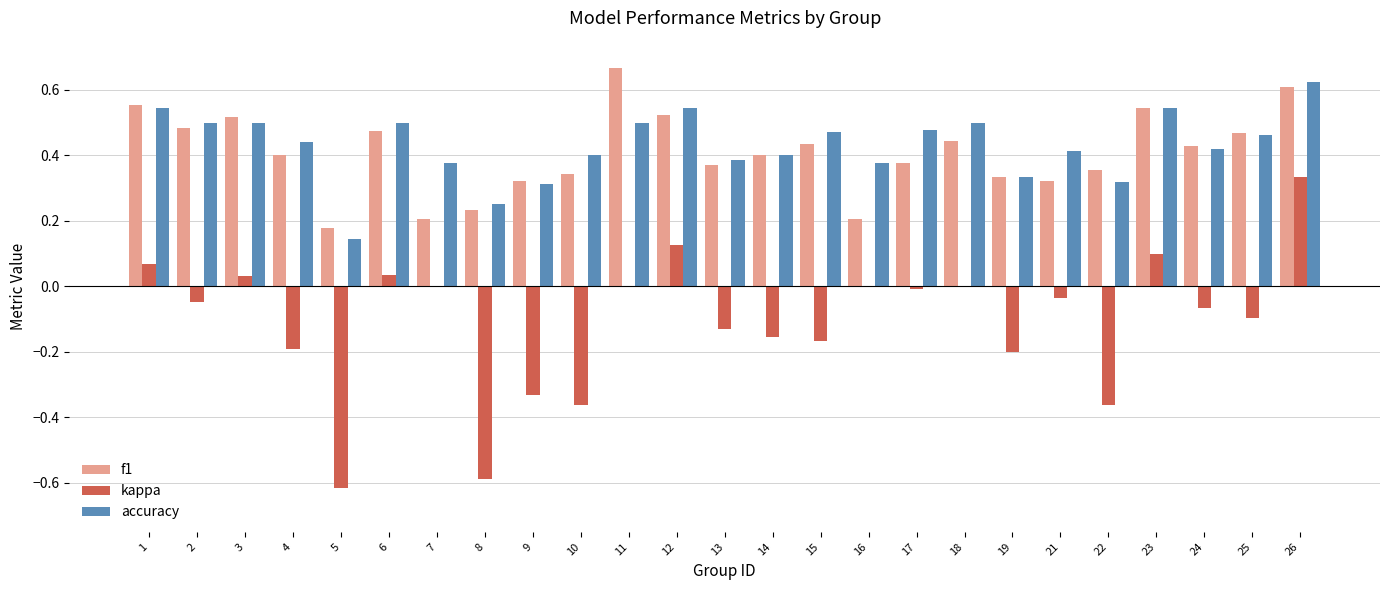

What is the sum of all kappa values?

-2.7